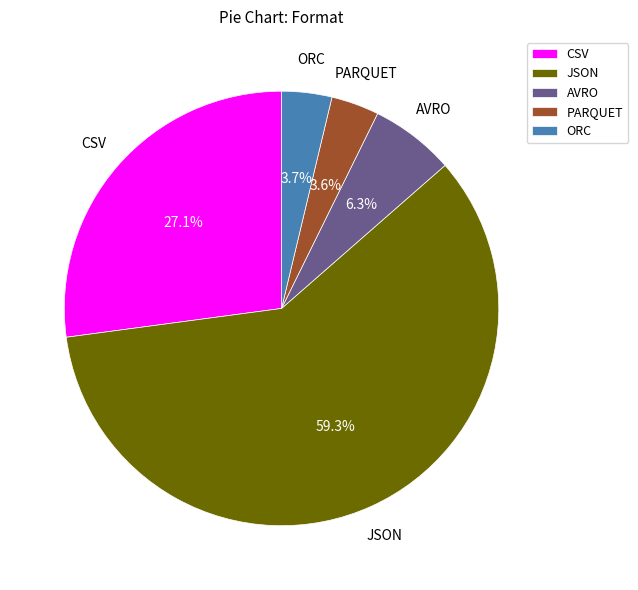

Which slice is the largest?

JSON